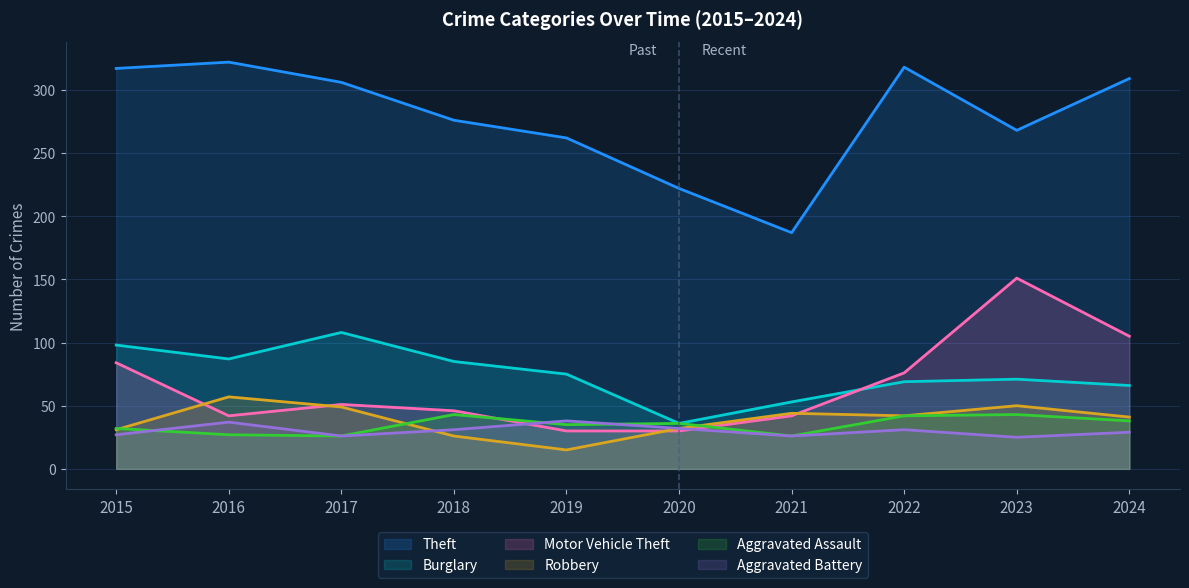

True or false: Aggravated Battery has a value of 31 at 2018.

True